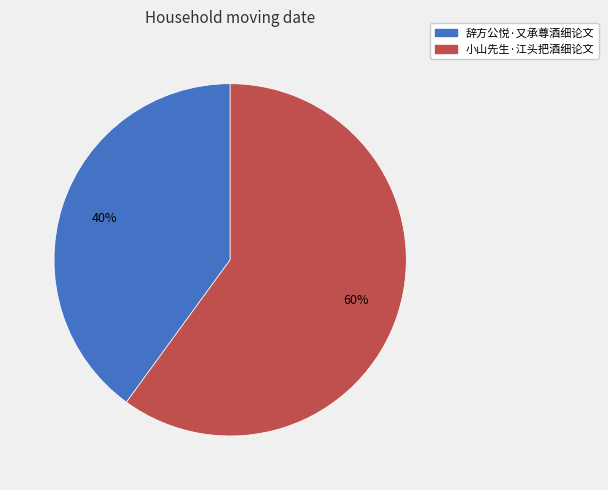

Do 辞方公悦·又承尊酒细论文 and 小山先生·江头把酒细论文 together represent more than half of the pie?

Yes